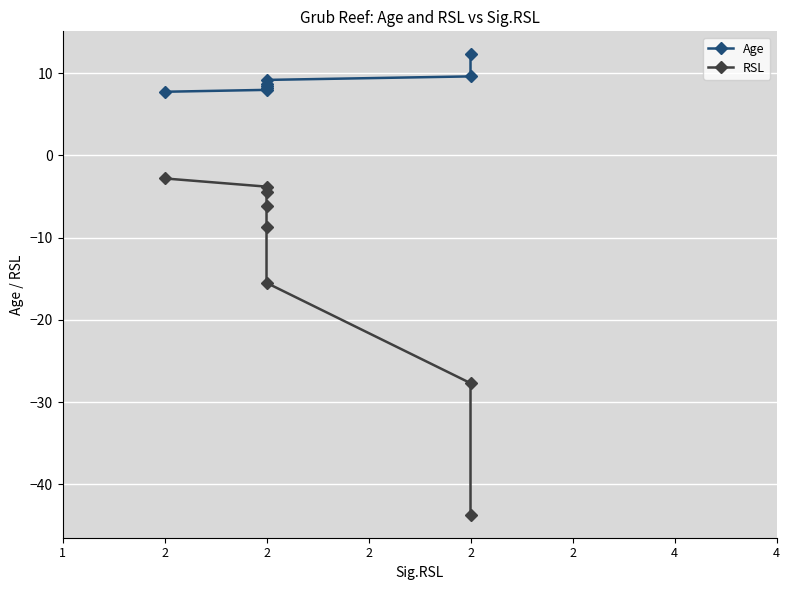

What is the average value of the RSL series?

-14.1